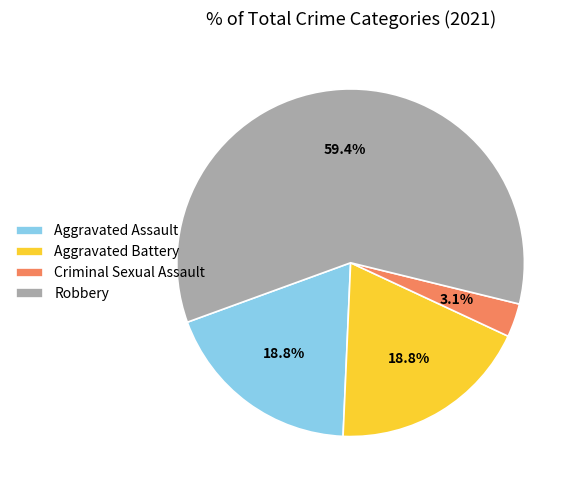

What percentage is the Aggravated Assault slice, to the nearest percent?

19%